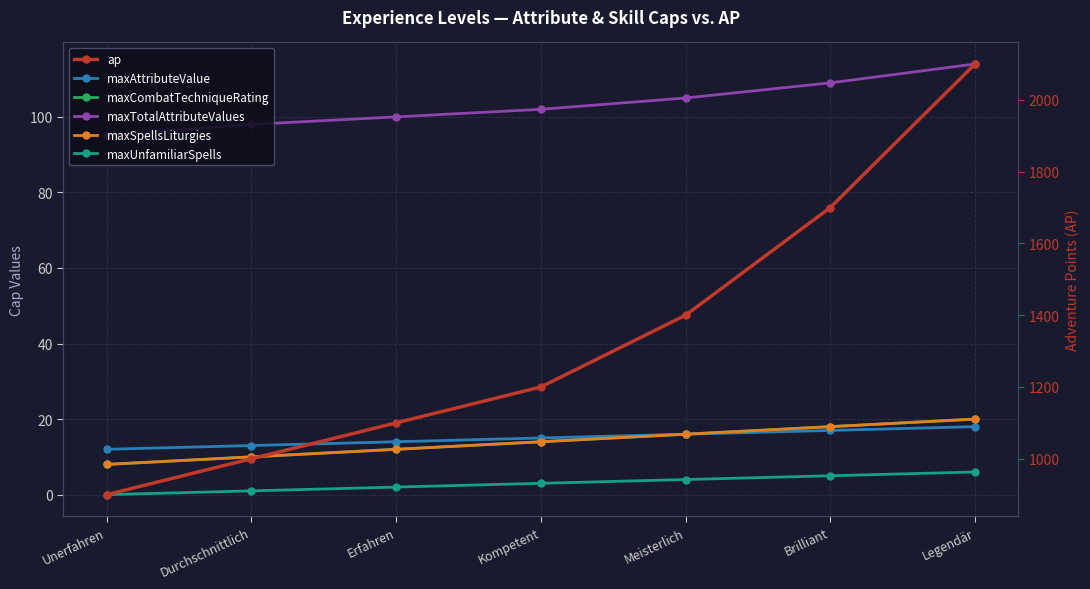

How many lines are shown in the chart?

6